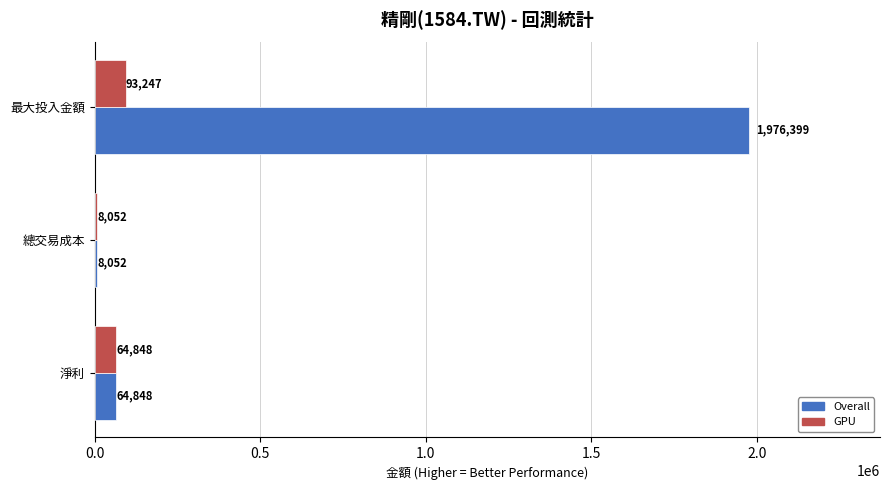

The Overall series shows 1976399 at 最大投入金額. True or false?

True